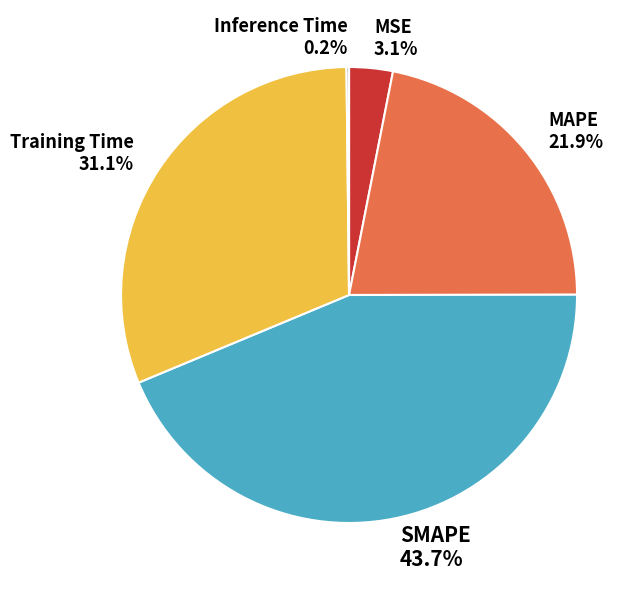

Is there any slice that represents more than half of the pie?

No